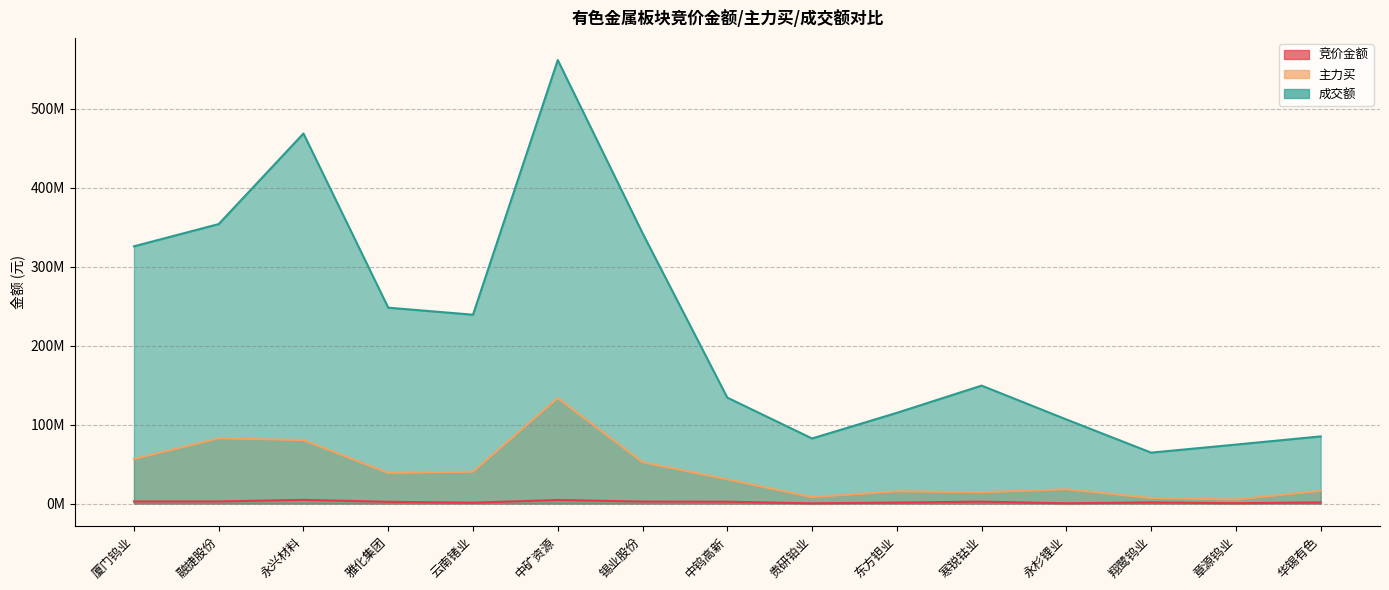

At 寒锐钴业, list the series in order from smallest to largest.

竞价金额, 主力买, 成交额